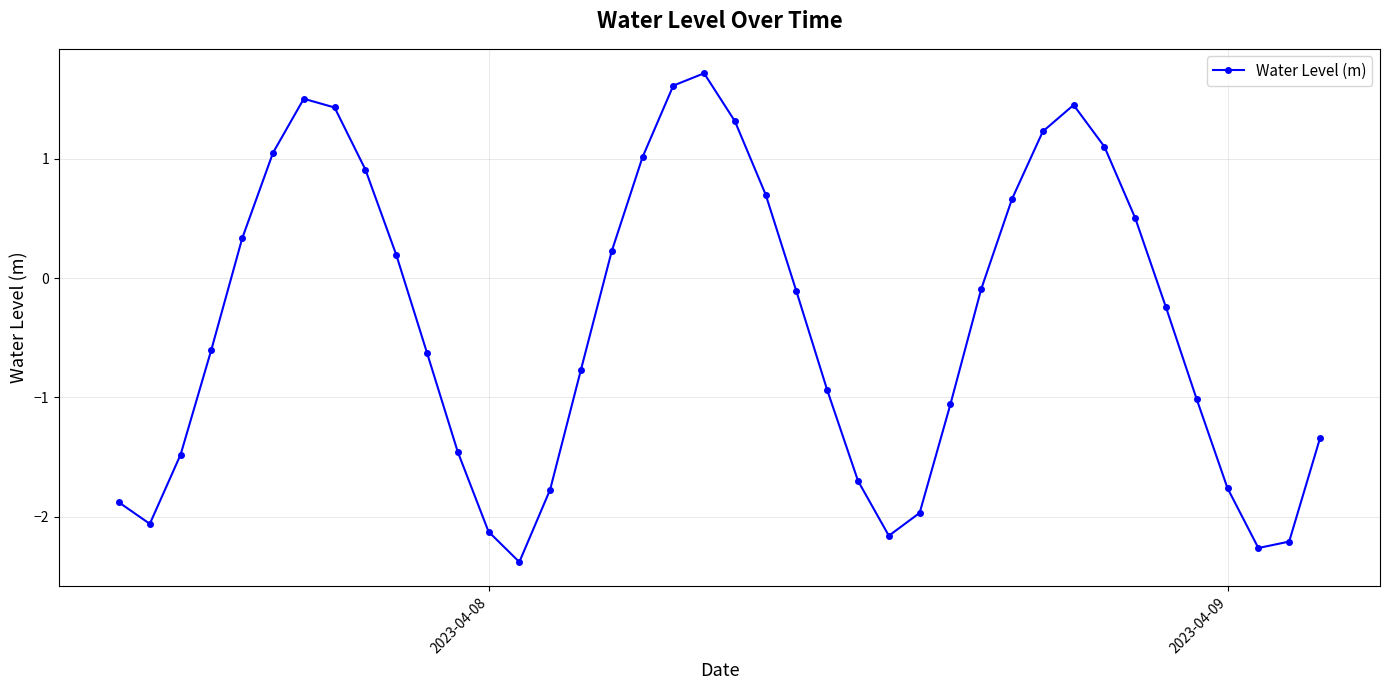

How many interior local peaks (higher than both neighbors) does the data have?

3